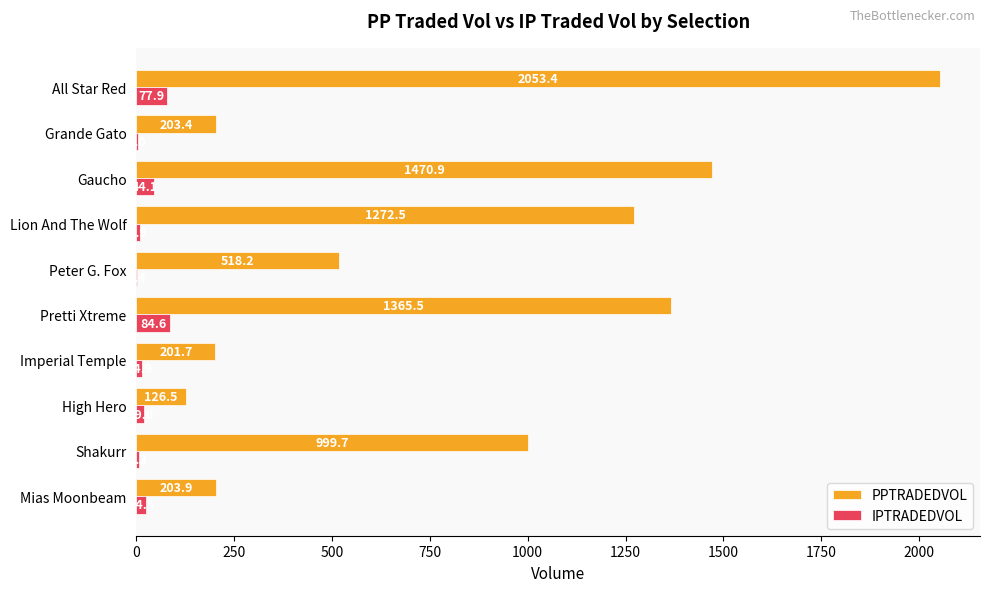

Is the value of PPTRADEDVOL at Pretti Xtreme greater than the value of IPTRADEDVOL at Mias Moonbeam?

Yes